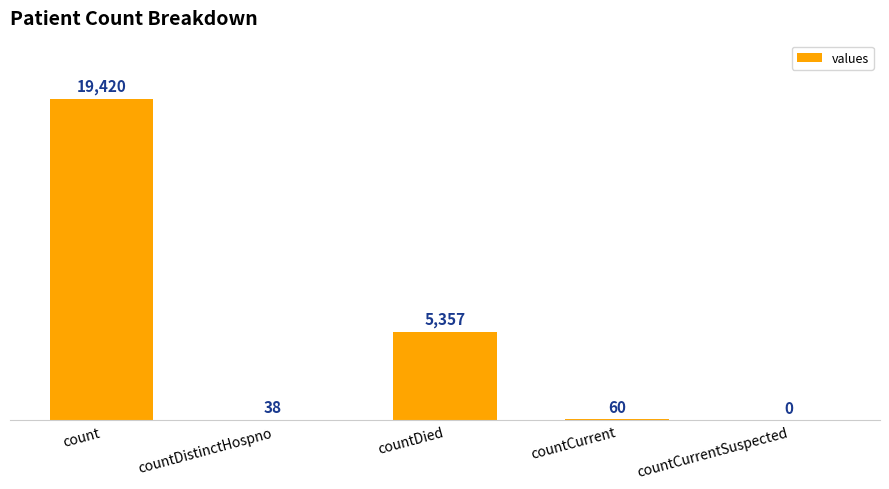

What is the maximum value shown in the chart?

19420